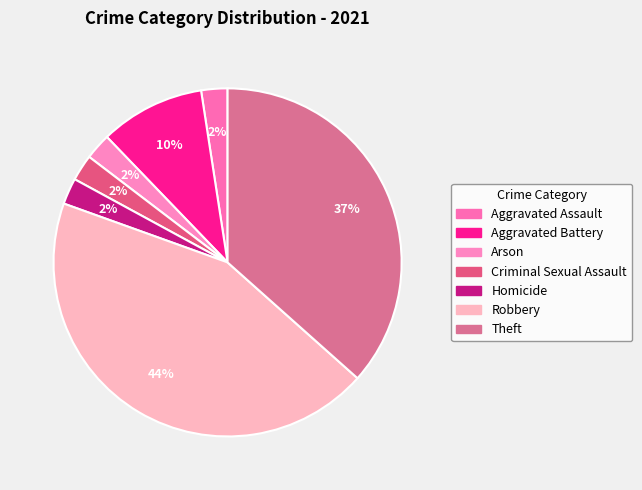

What is the ratio of the value at Theft to the value at Robbery?

0.8